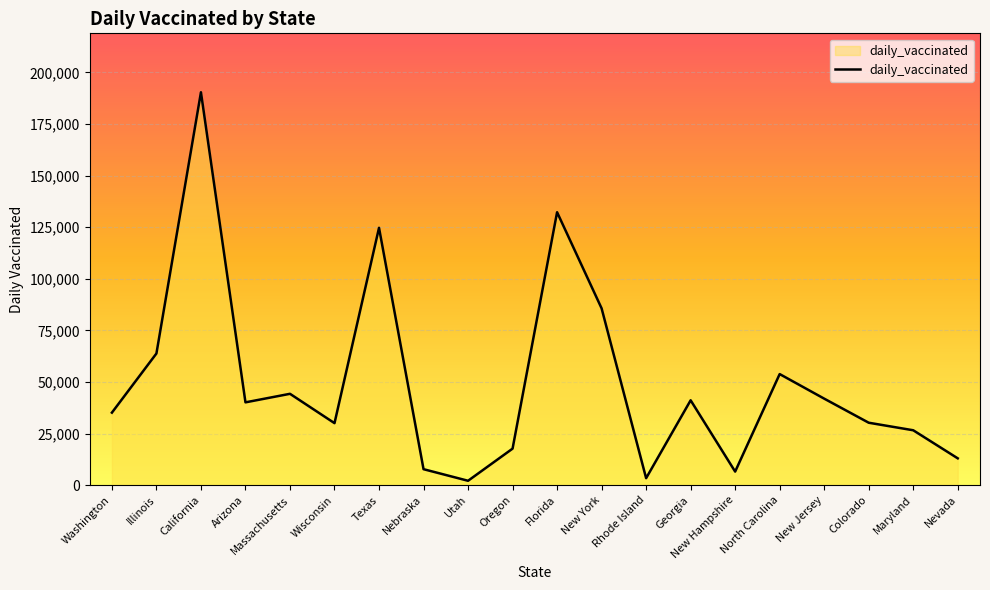

What value does the data have at New Hampshire, to the nearest 10?

6570